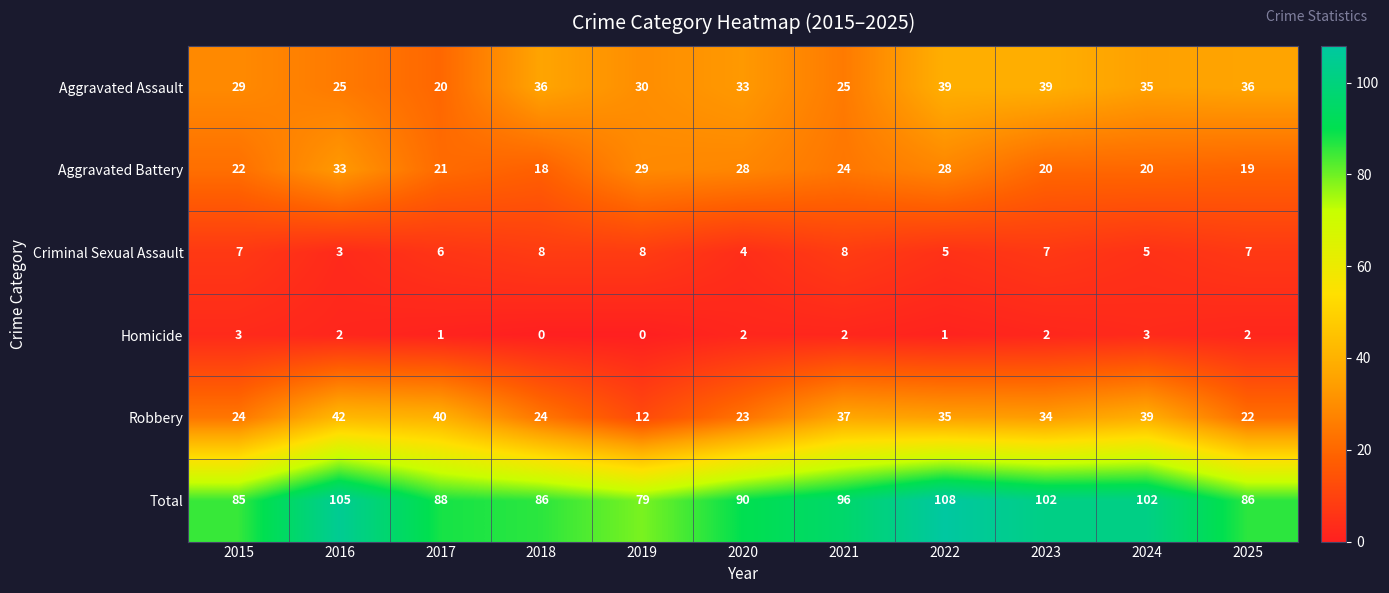

The value of Aggravated Battery at 2025 is 19. True or false?

True